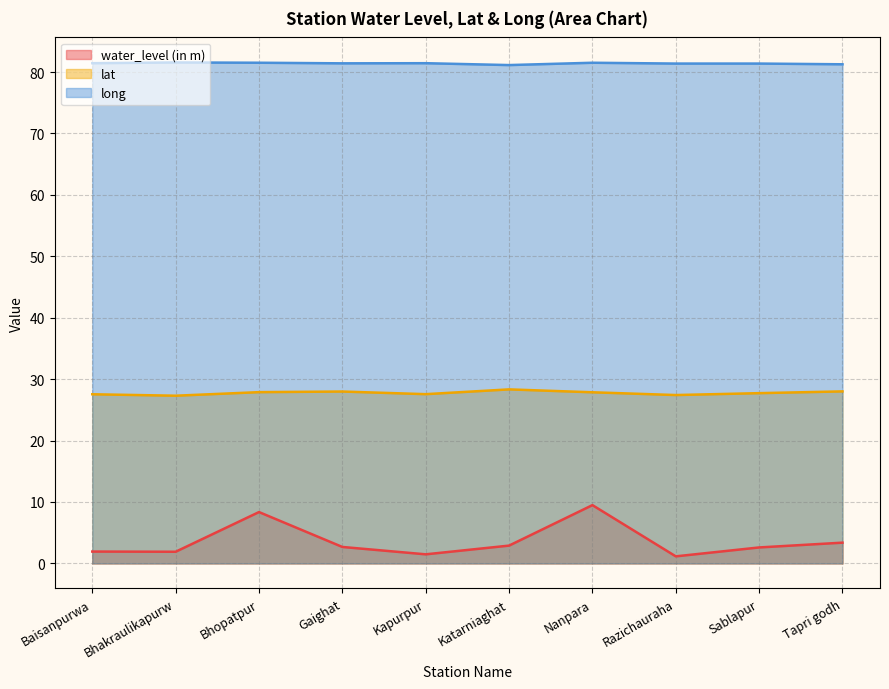

At which label does water_level (in m) reach its peak?

Nanpara